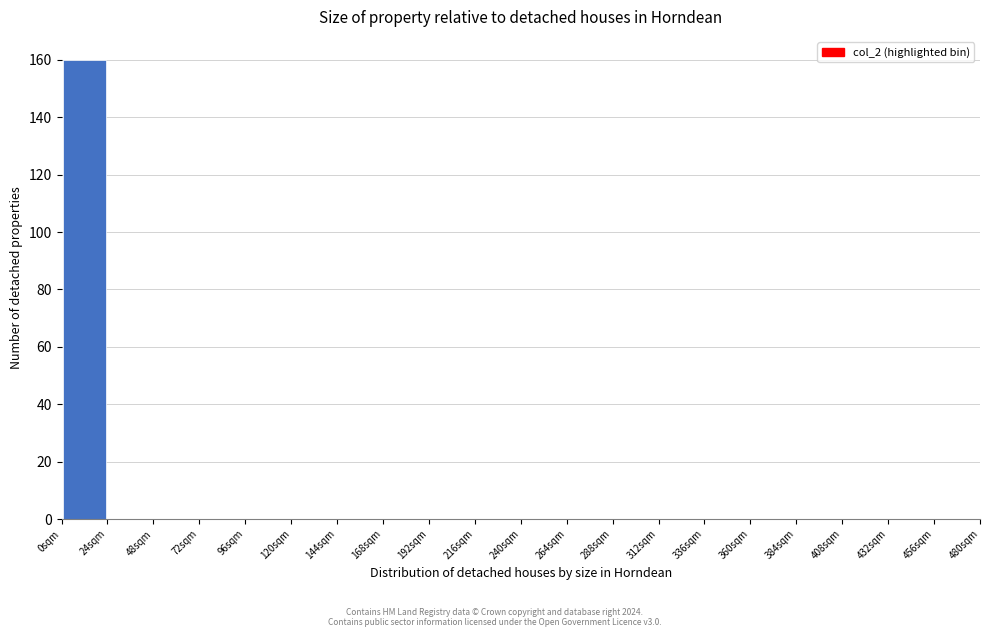

What is the height of the bar covering 0 to 24 on the x-axis? Neither the bar edges nor the heights are printed on the chart, so give them approximately, as read against the axes.

160